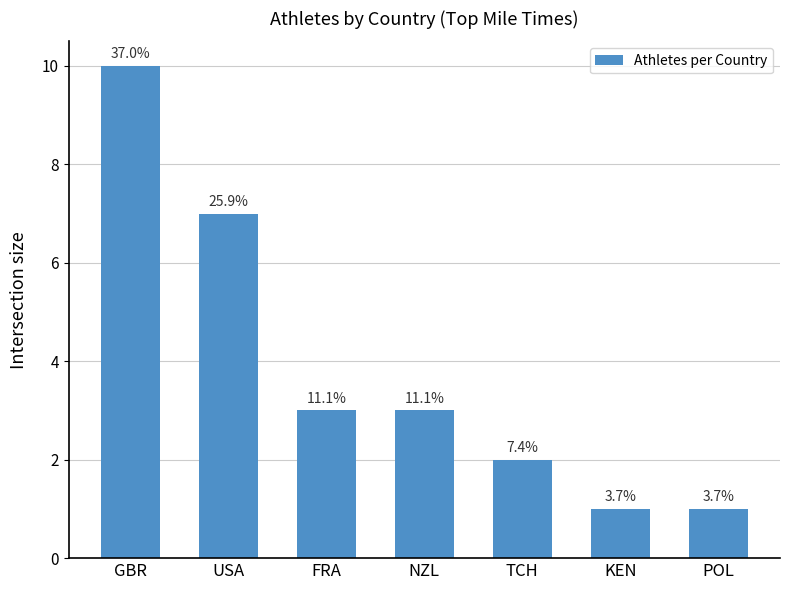

Reading left to right, list all the values displayed in this chart.

10	7	3	3	2	1	1